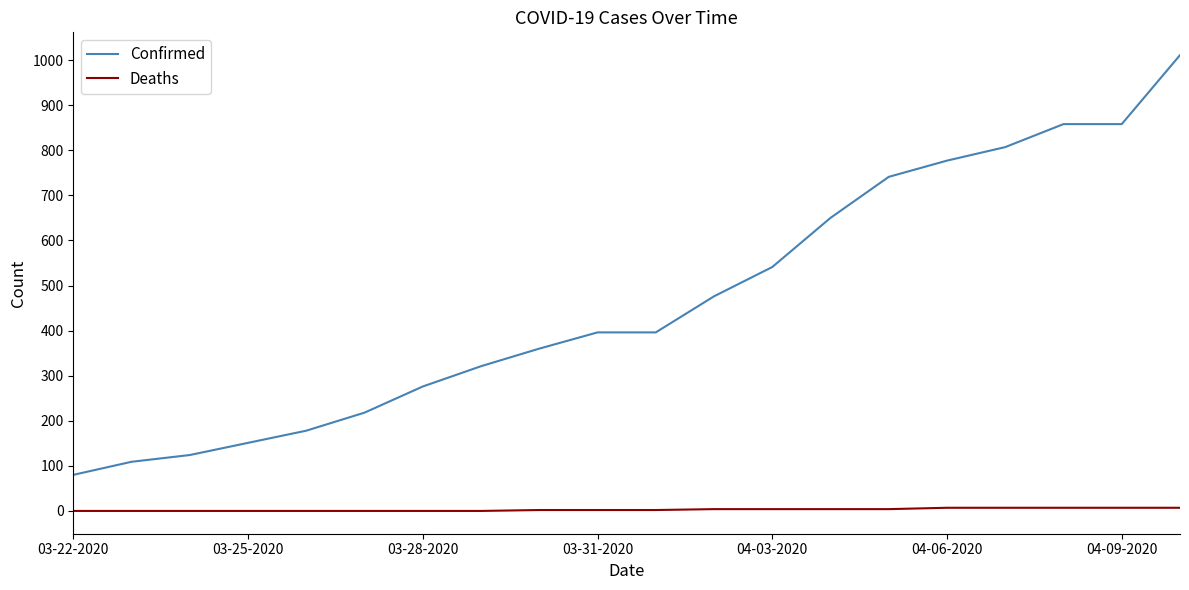

What is the greatest value displayed?

1011